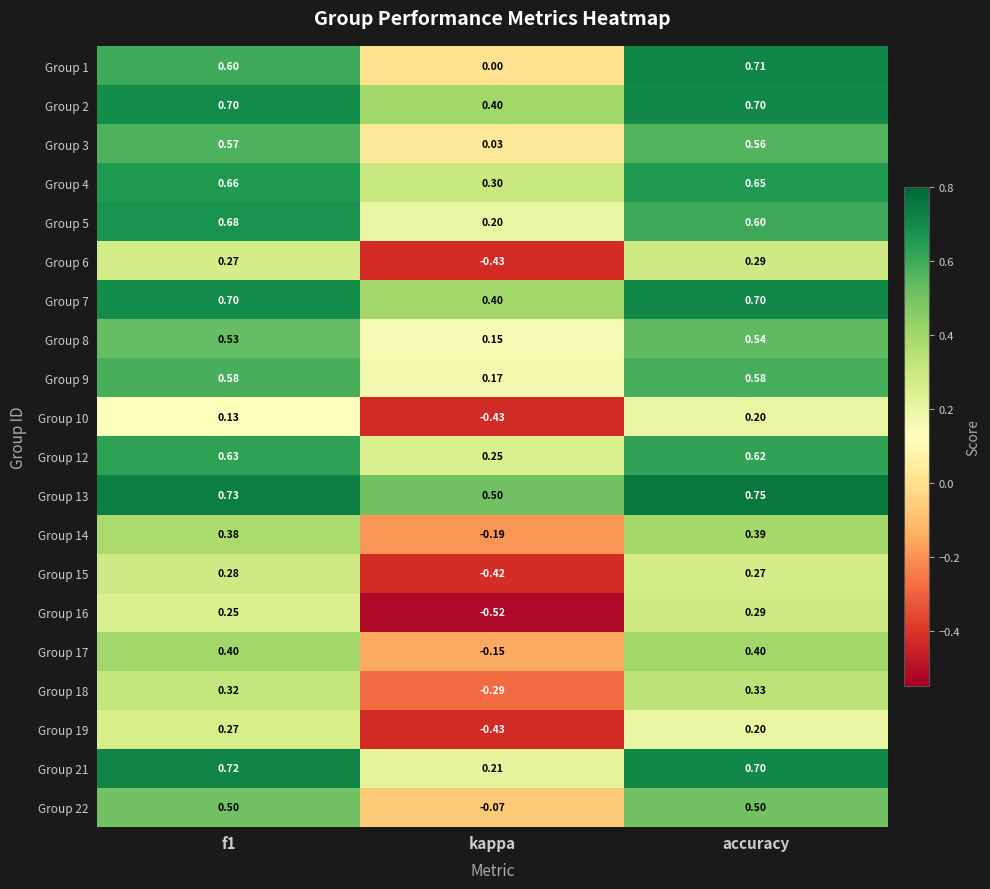

Between f1 and kappa, which series saw the biggest shift?

Group 16